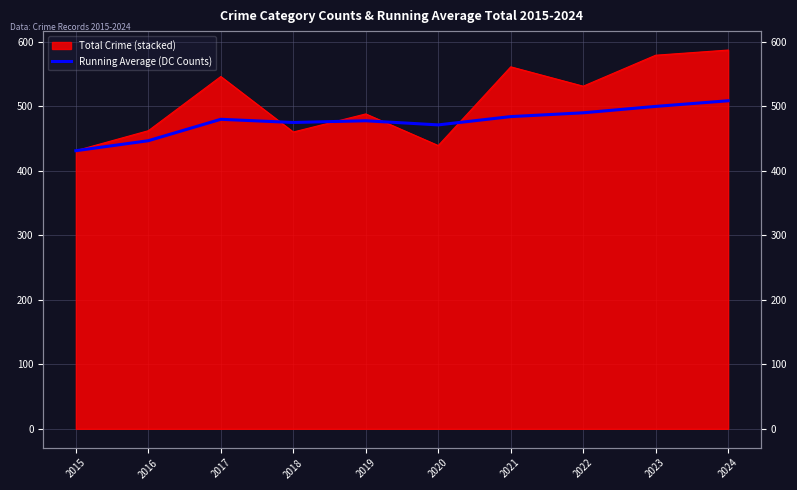

What is the minimum value shown in the chart?

431.0